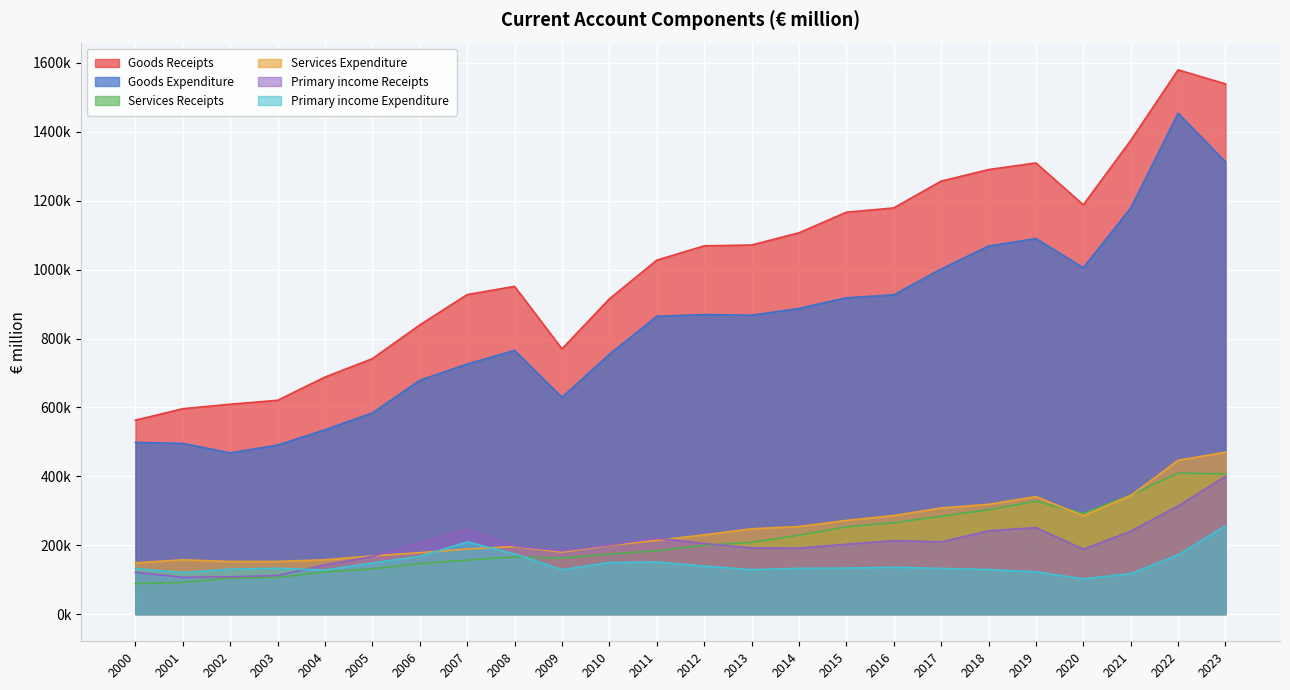

How many data points in Primary income Receipts are less than 202782?

12